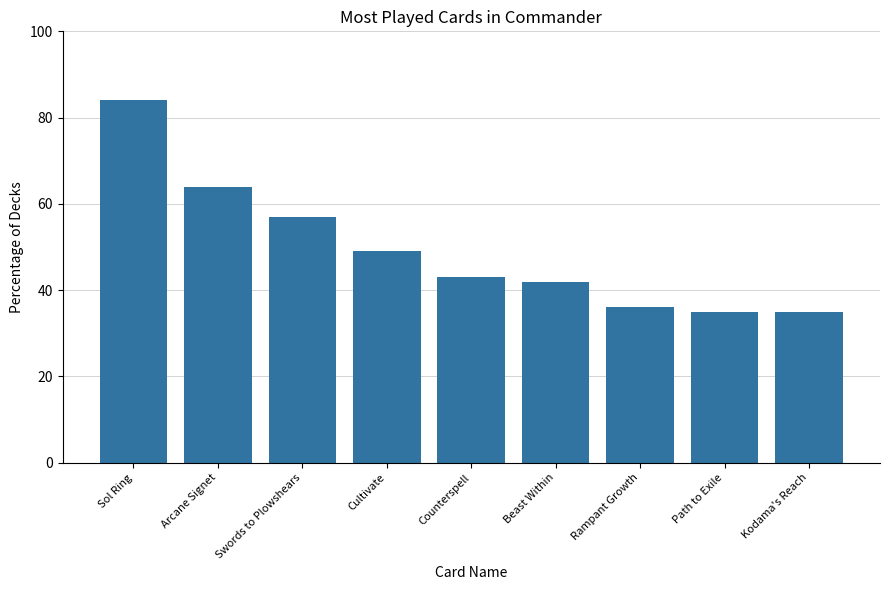

What is the average value?

49